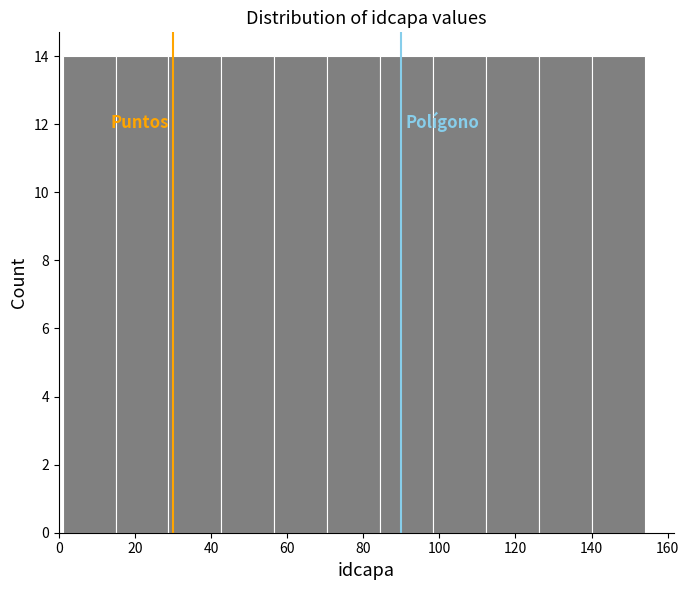

How tall is the bar that spans 28 to 42 on the x-axis? Neither the bar edges nor the heights are printed on the chart, so give them approximately, as read against the axes.

14